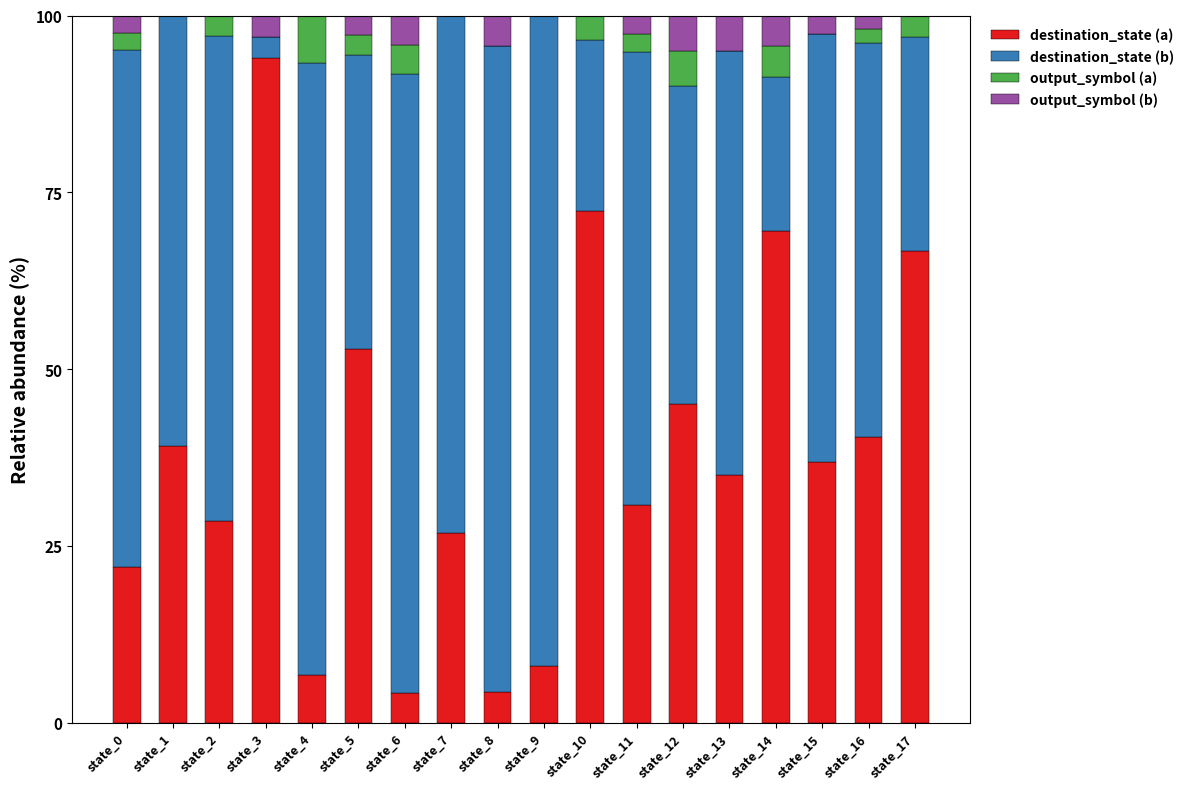

Is it true that destination_state (a) equals 28.6 at state_2?

True